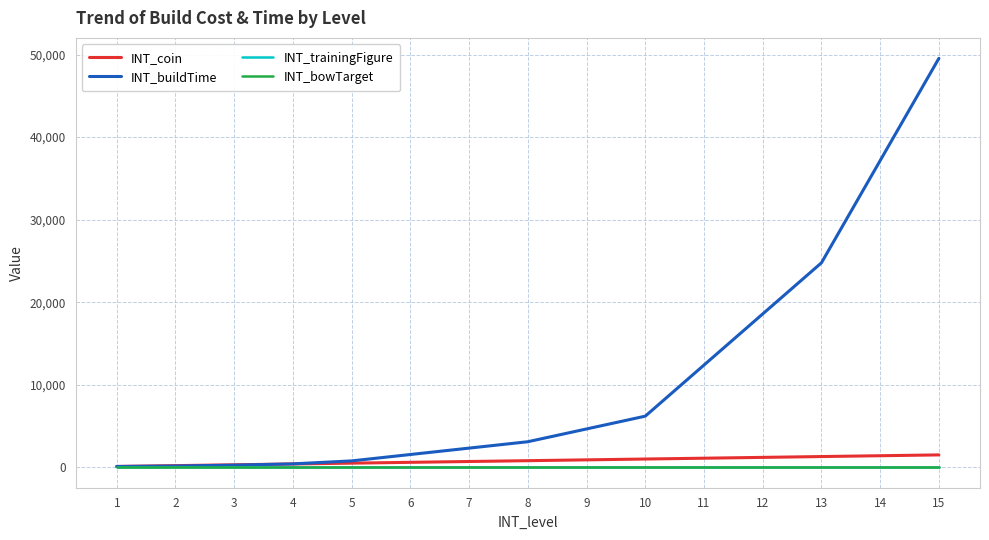

Reading right to left, transcribe all the data shown in this chart.

INT_coin: 1500	1400	1300	1200	1100	1000	900	800	700	600	500	400	300	200	100
INT_buildTime: 49536	37152	24768	18576	12384	6192	4644	3096	2322	1548	774	413	258	155	95
INT_trainingFigure: 1	1	1	1	1	1	1	1	1	1	1	1	1	1	1
INT_bowTarget: 1	1	1	1	1	1	1	1	1	1	1	1	1	1	1